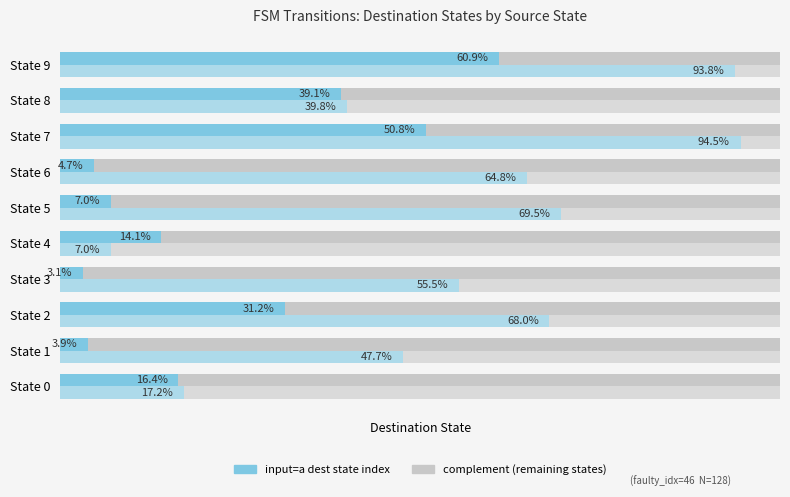

What is the difference between the input=b (destination index) values at State 9 and State 8?

53.9